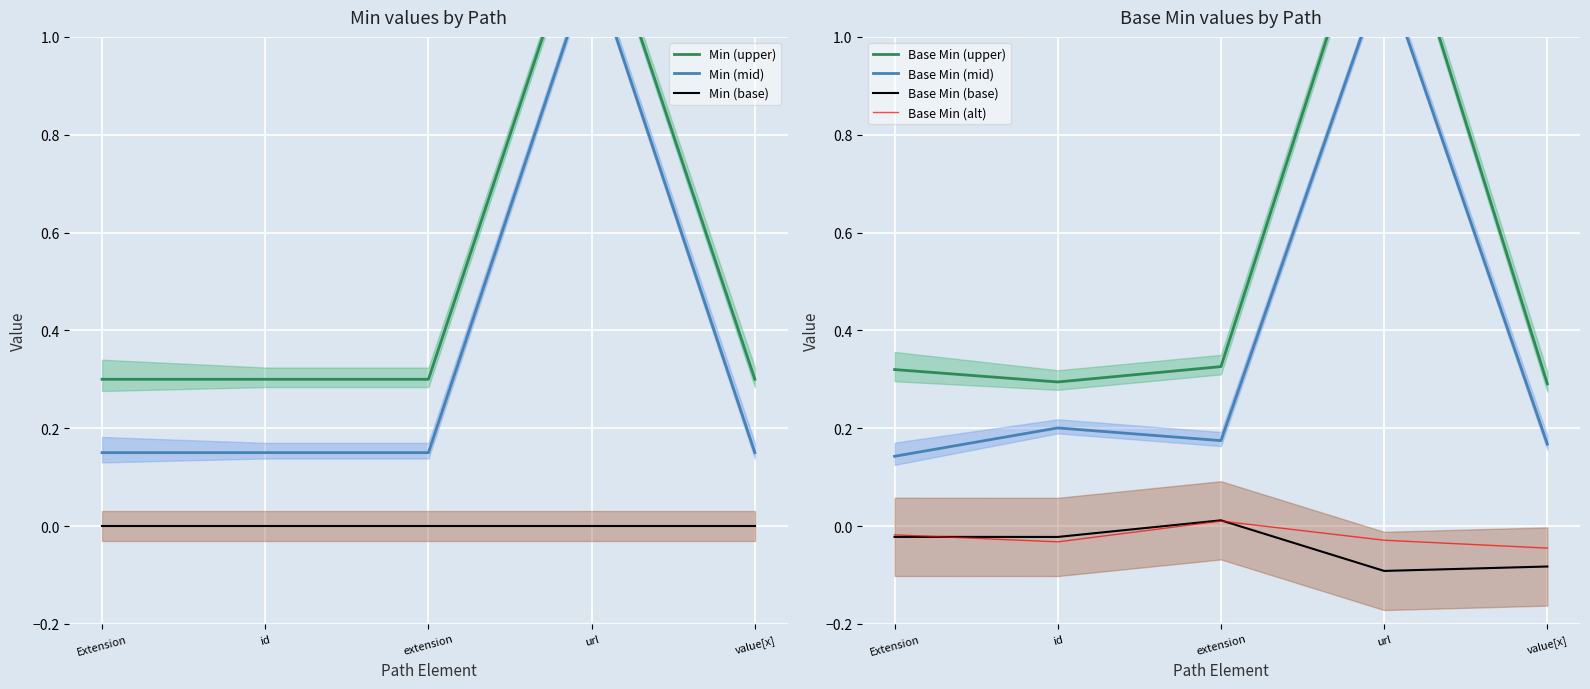

What is the average value of the Base Min series?

0.3